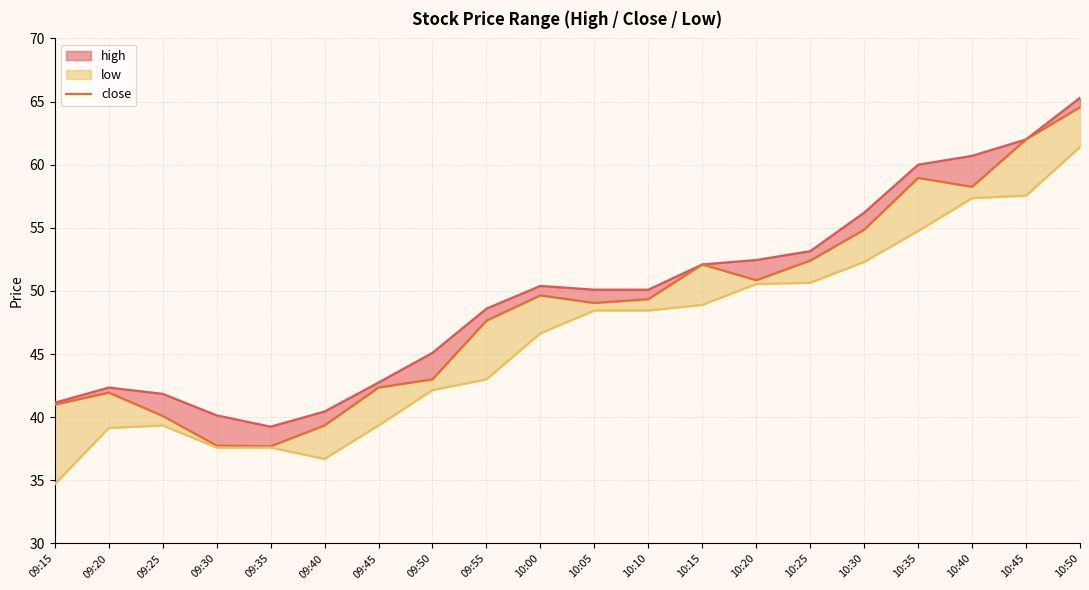

What is the minimum value shown in the chart?

34.7